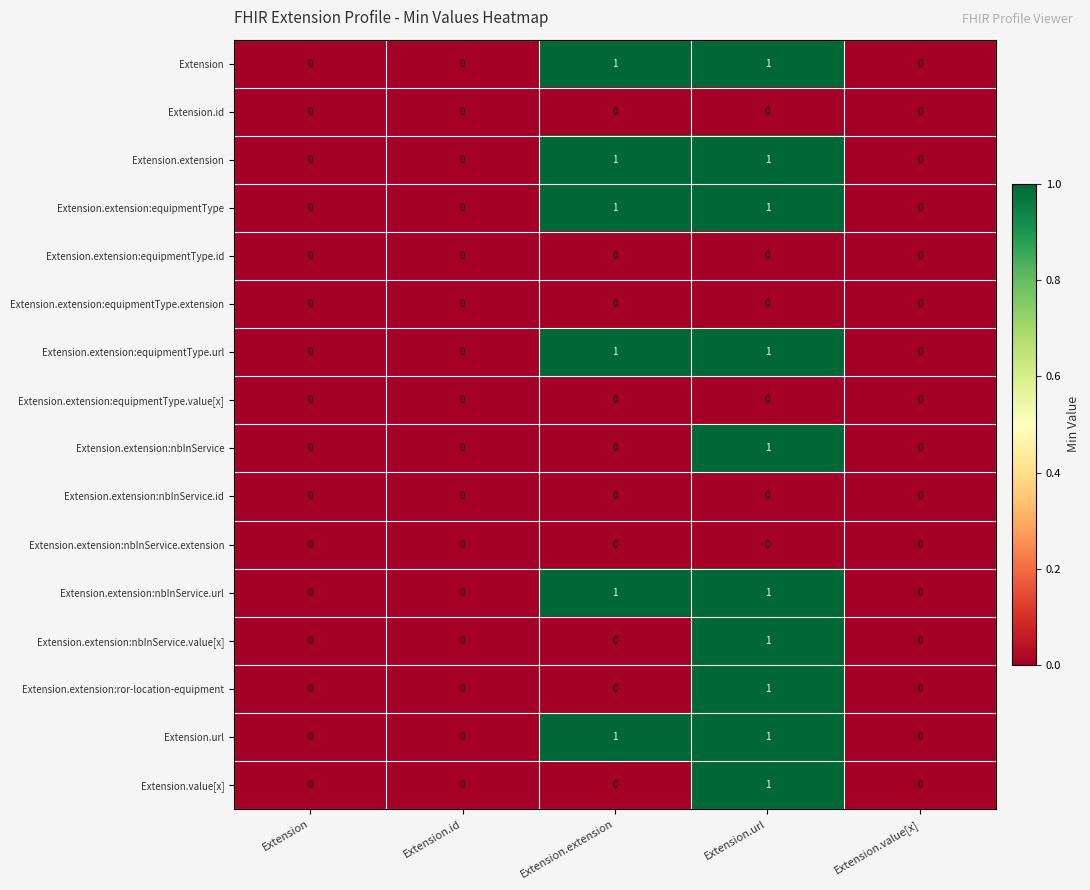

At which category is the sum across all series the highest?

Extension.url